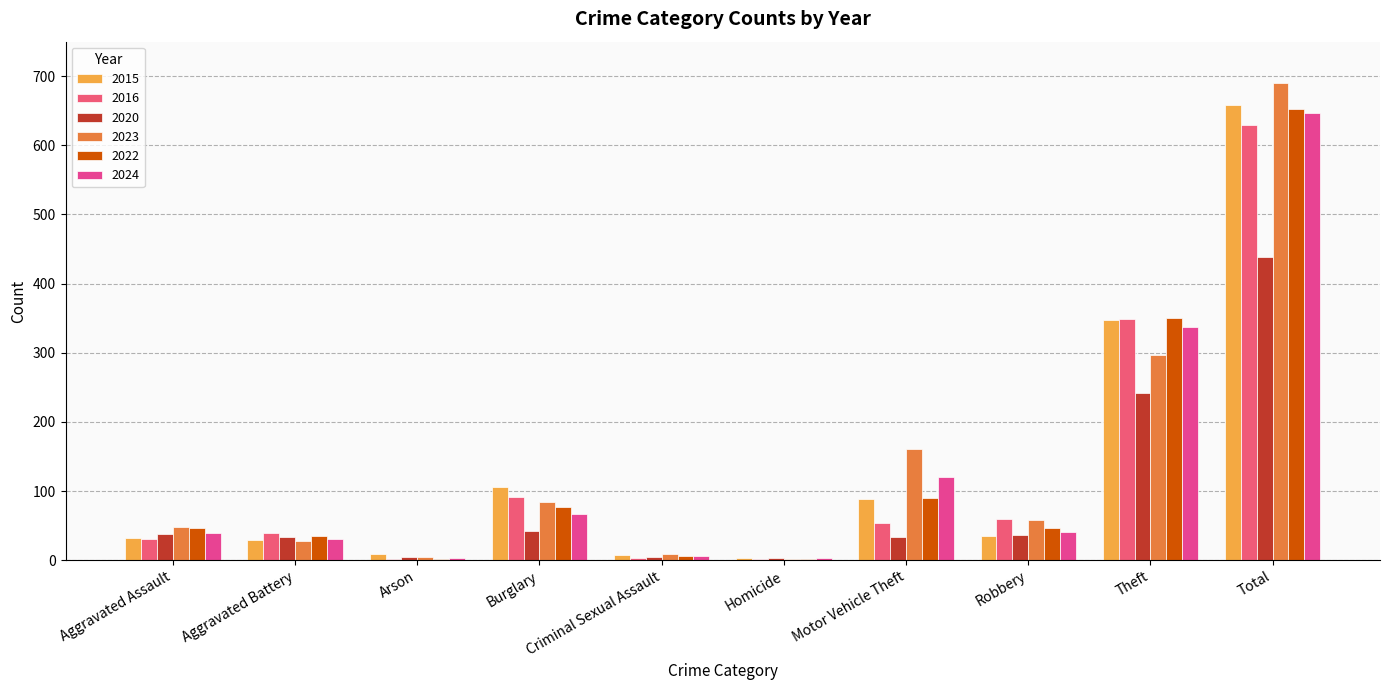

How many series are shown in this chart?

6